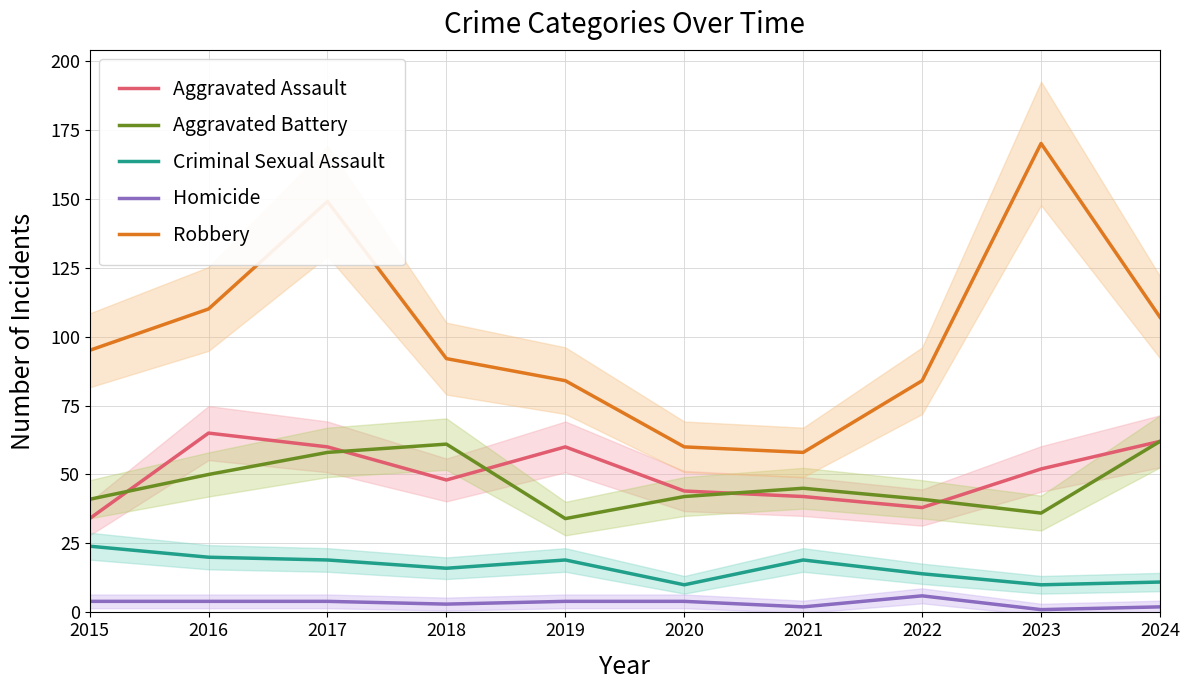

List the series in order of their peak value, lowest first.

Homicide, Criminal Sexual Assault, Aggravated Battery, Aggravated Assault, Robbery